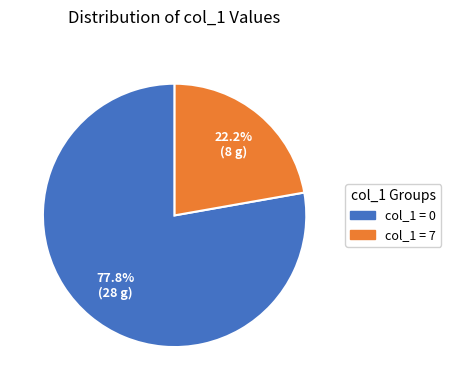

Is there any slice that represents more than half of the pie?

Yes